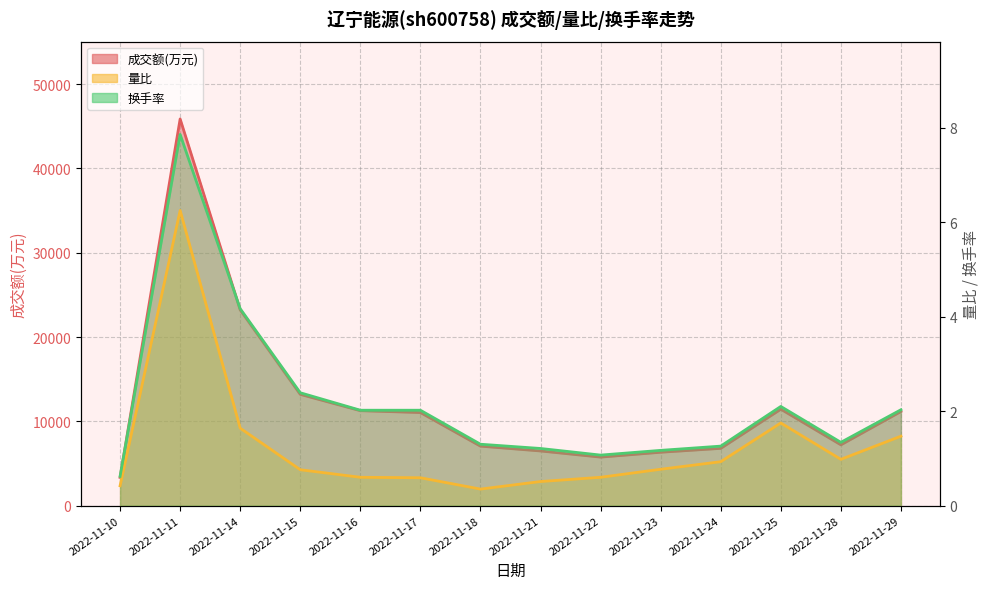

At how many categories does at least one series exceed 7114?

8